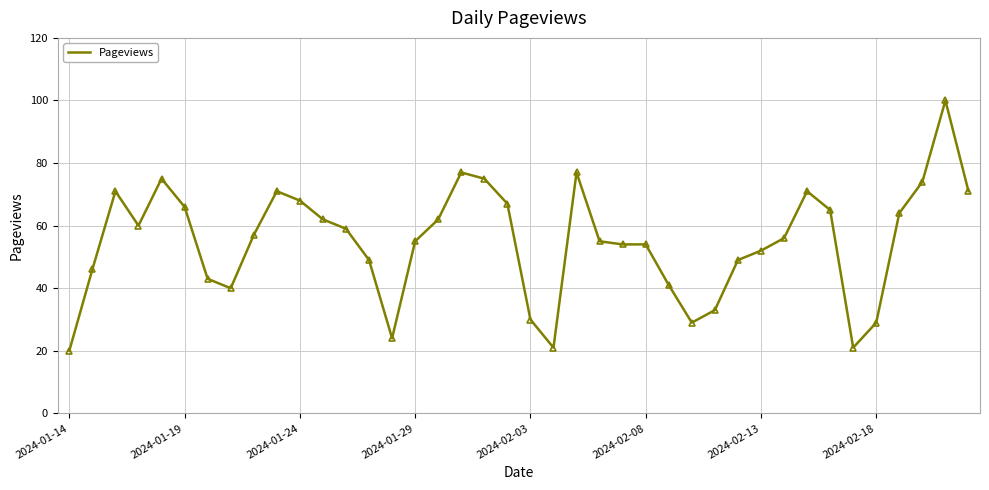

What is the difference between the second highest and minimum values?

57